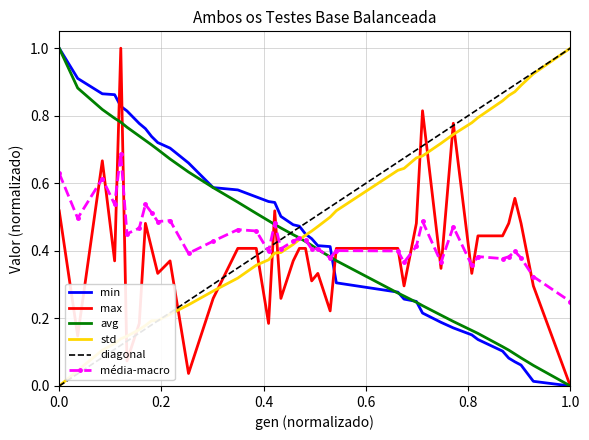

The max series shows 0.6 at 1.0. True or false?

False